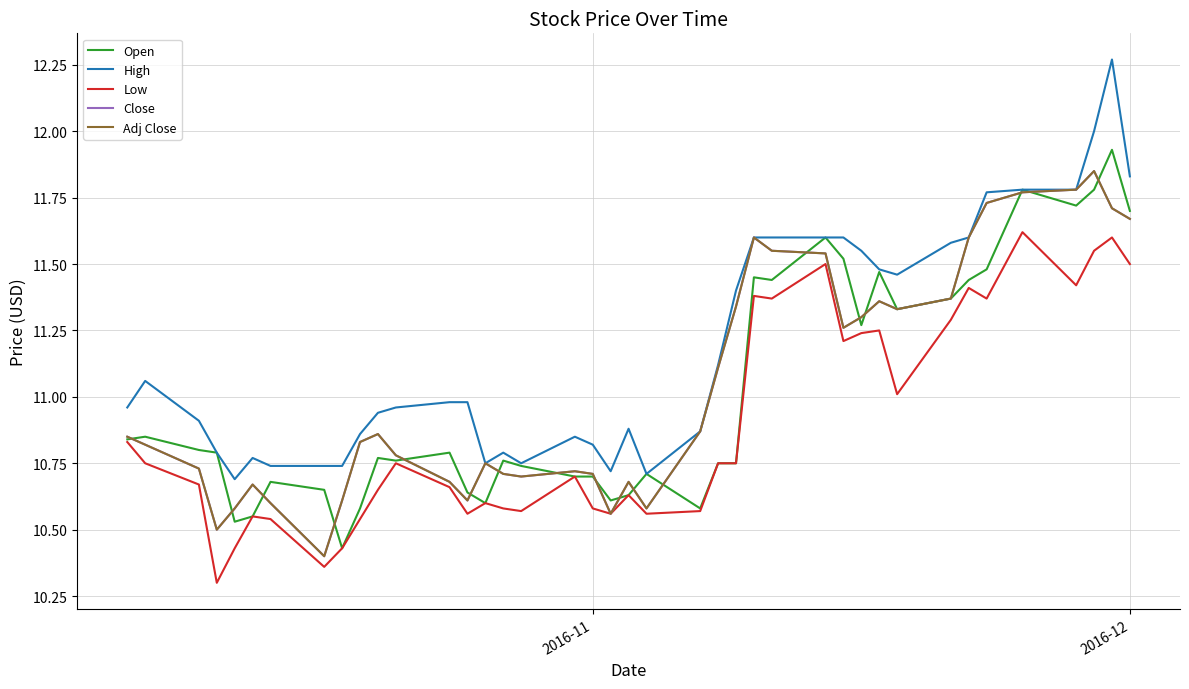

In Open, how many points are lower than both neighbors (excluding endpoints)?

10